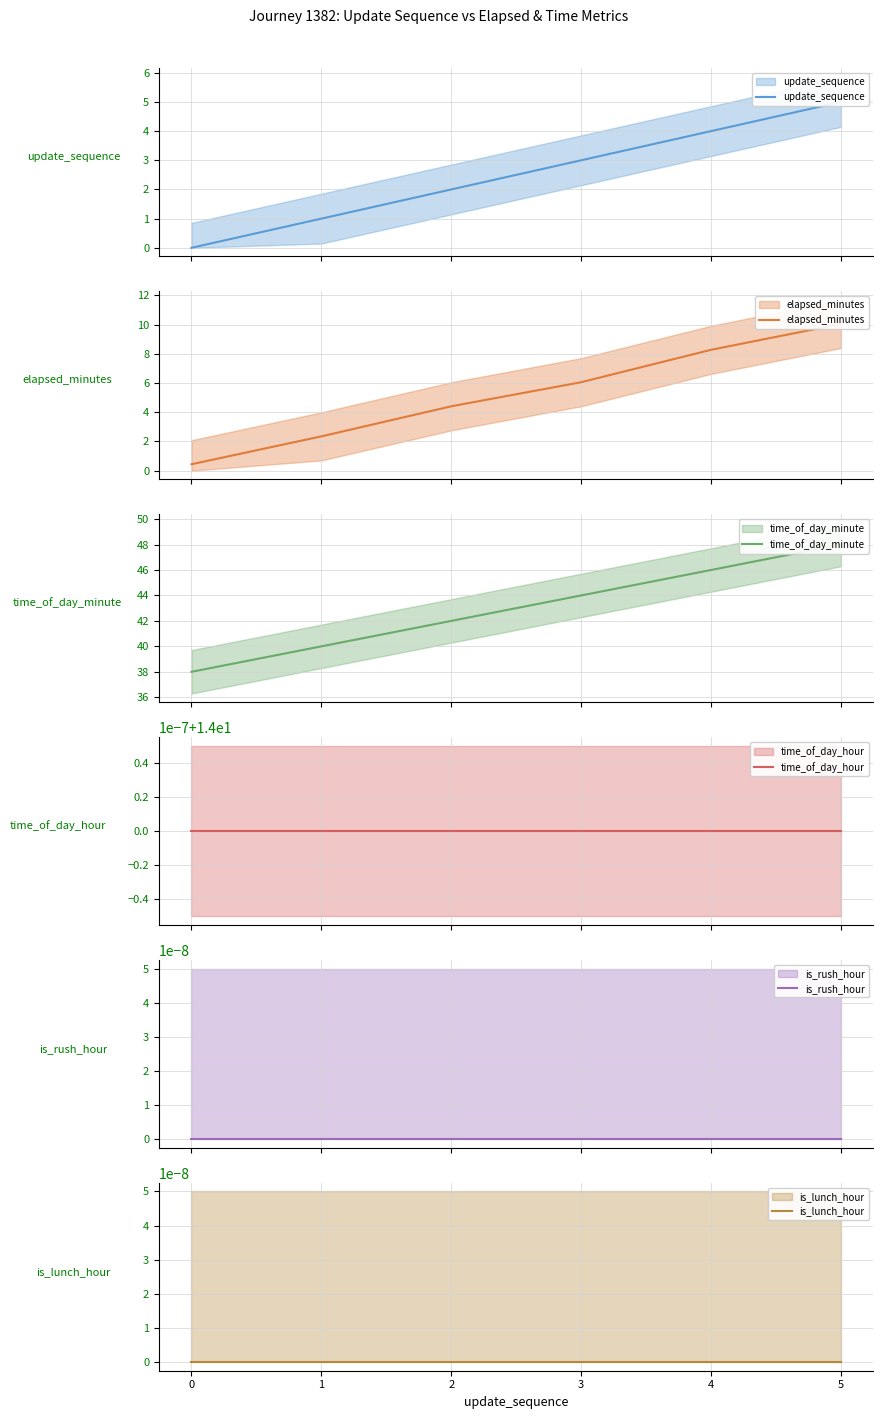

What are all the series names shown in the legend?

update_sequence, elapsed_minutes, time_of_day_minute, time_of_day_hour, is_rush_hour, is_lunch_hour